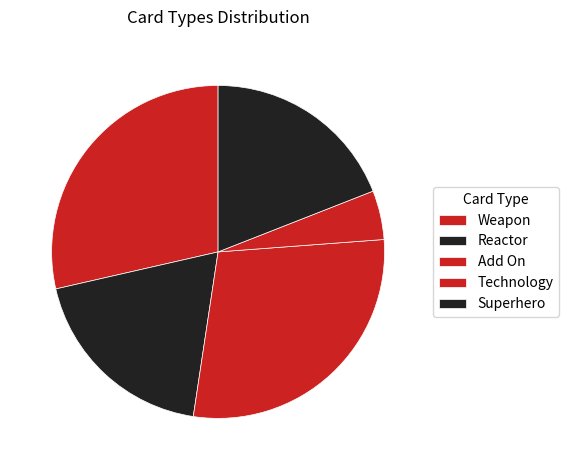

Rank the categories by value from highest to lowest.

Weapon, Add On, Reactor, Superhero, Technology